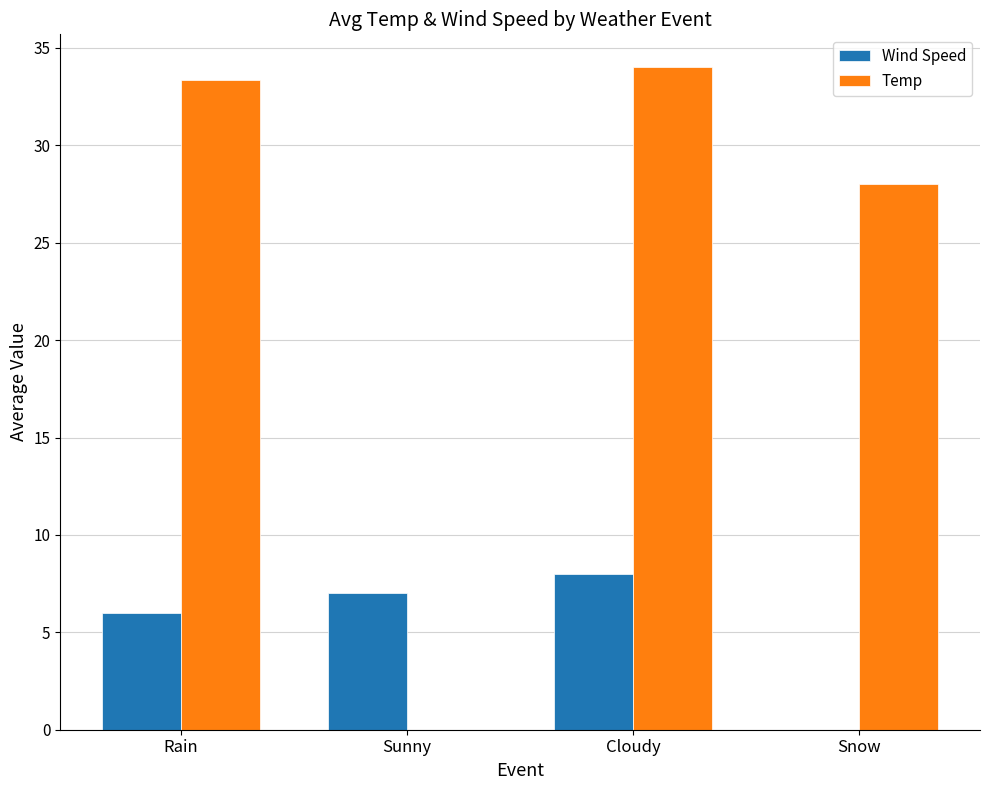

How many categories are shown in the chart?

4